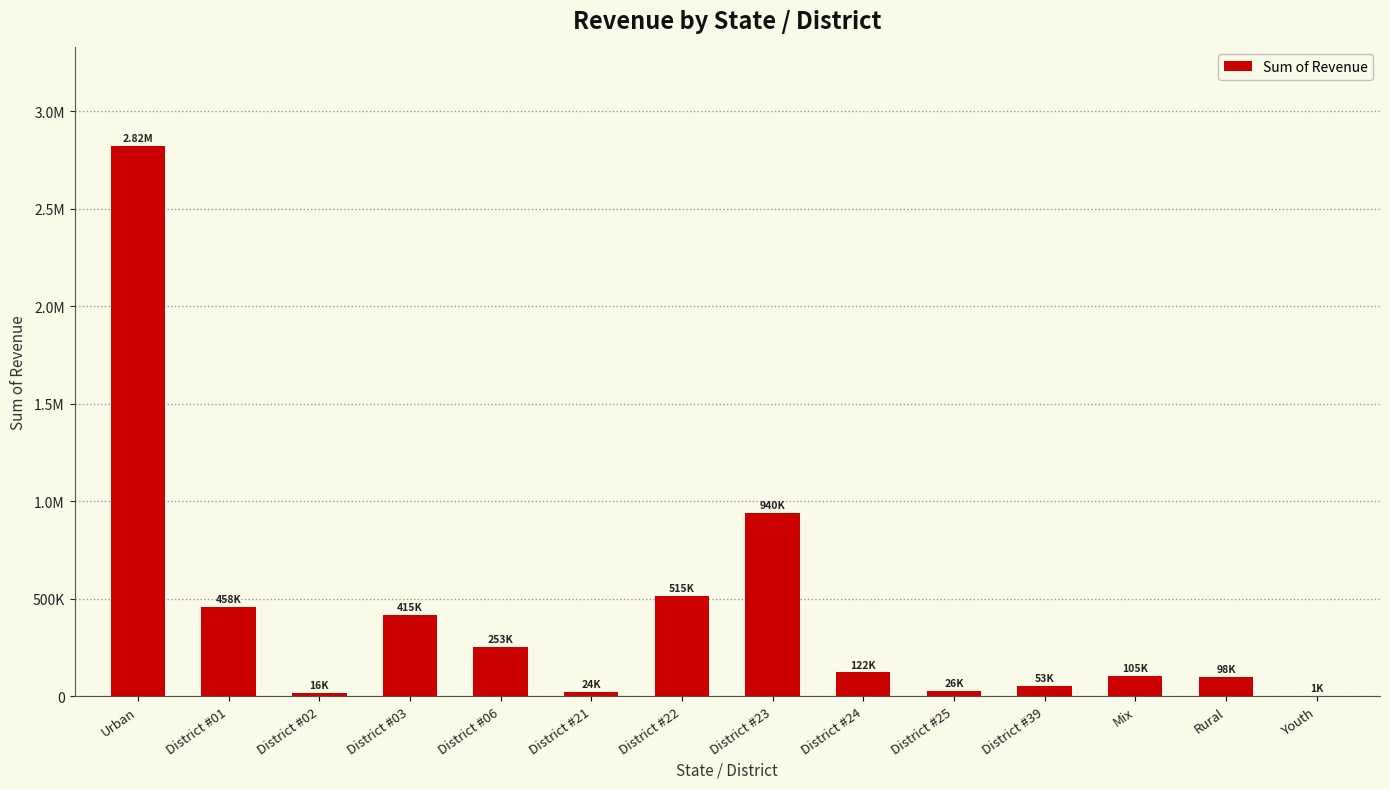

What is the difference between the values at District #06 and Urban?

2567609.6